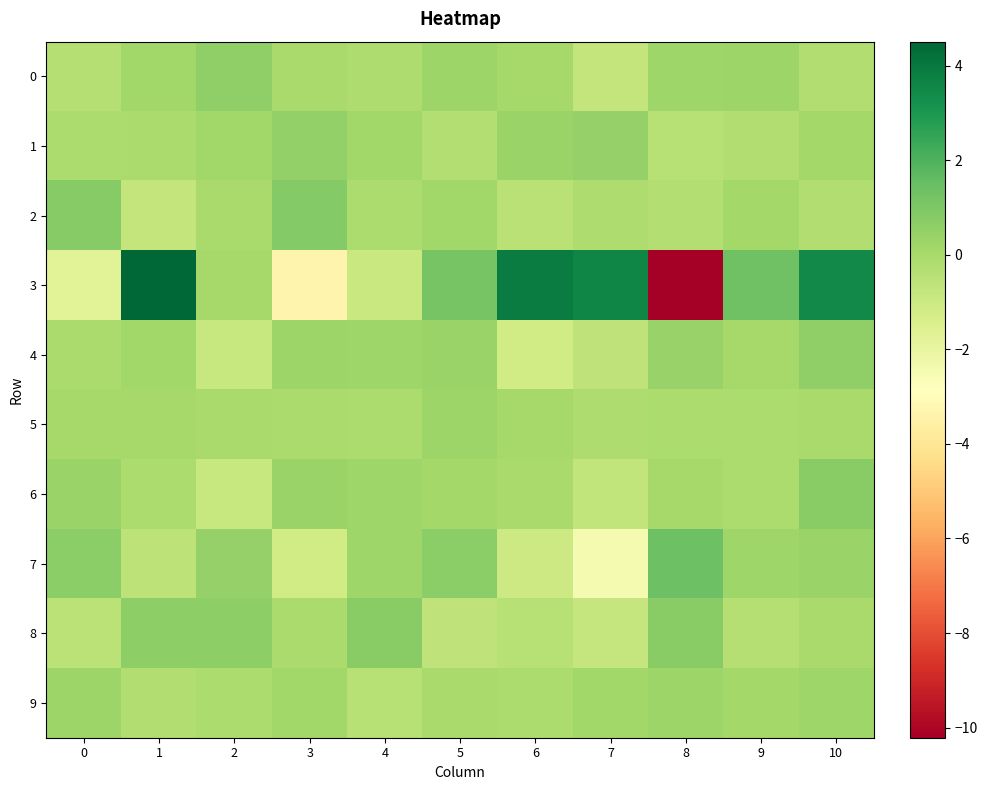

What is the spread (max minus min) of values at 6?

5.0